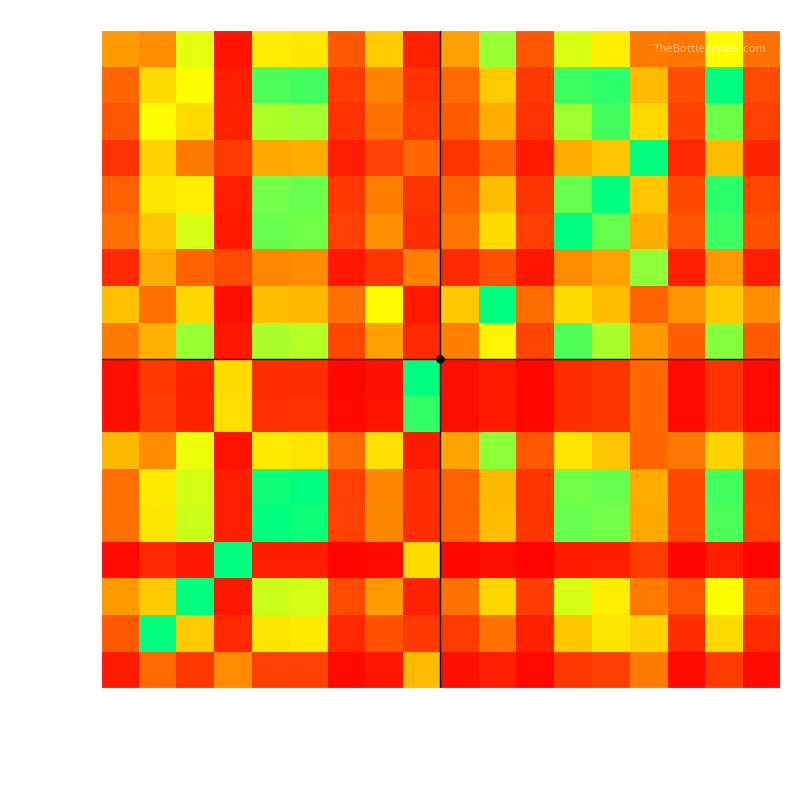

Between Paddy Fahey's and Joe Cunneen's, which is larger?

Joe Cunneen's